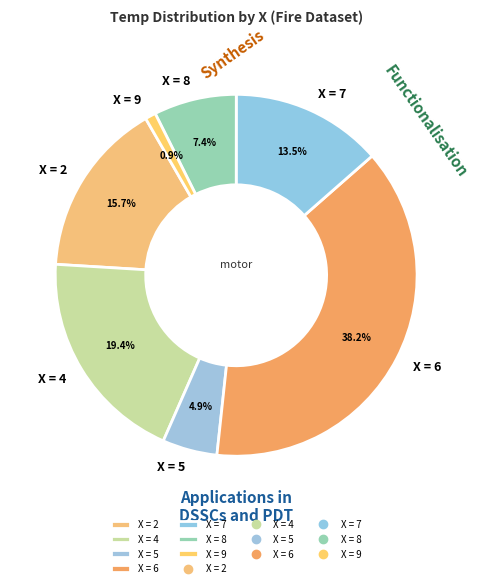

Rank the categories by value from highest to lowest.

X = 6, X = 4, X = 2, X = 7, X = 8, X = 5, X = 9